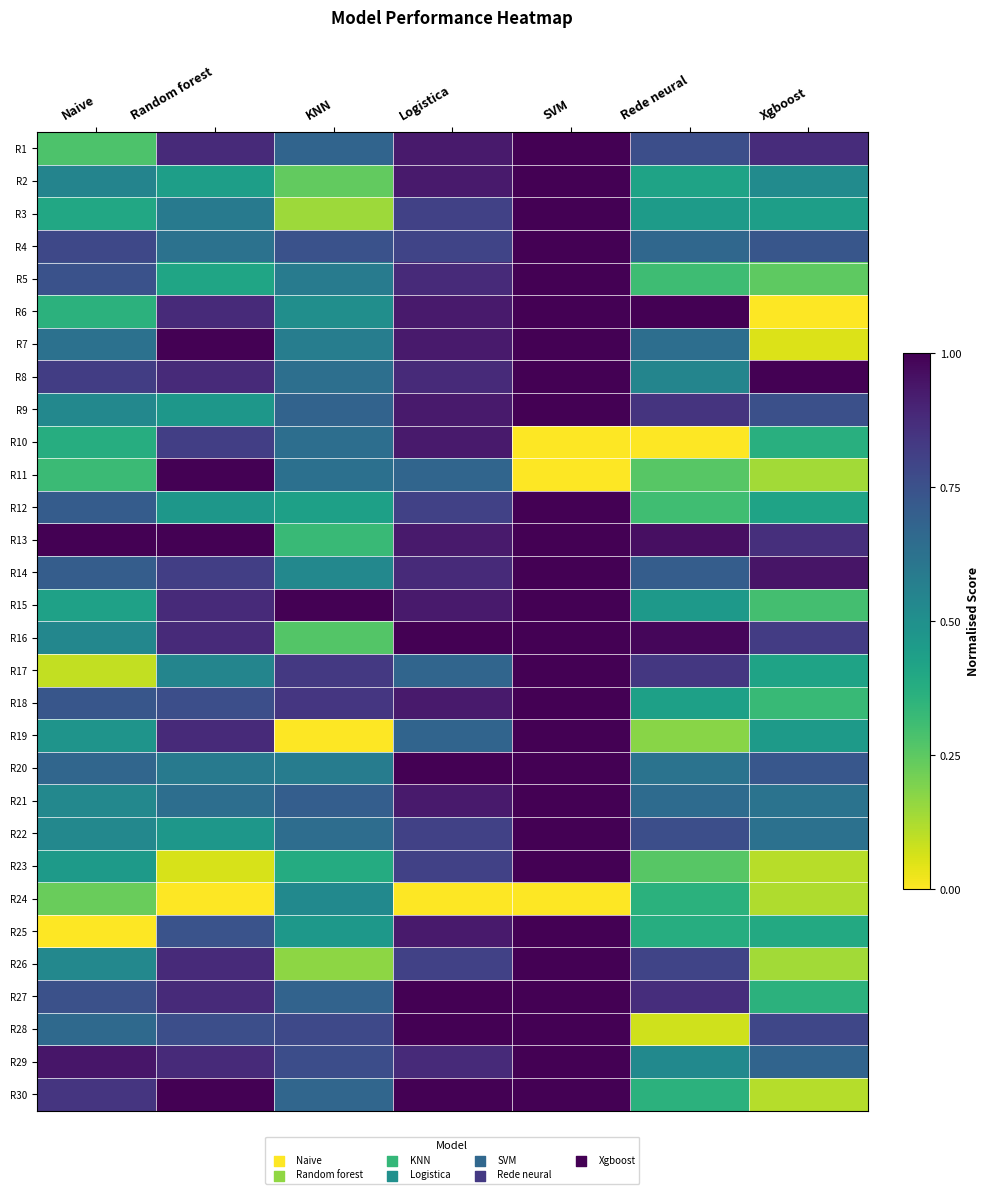

At how many categories does at least one series exceed 0?

7